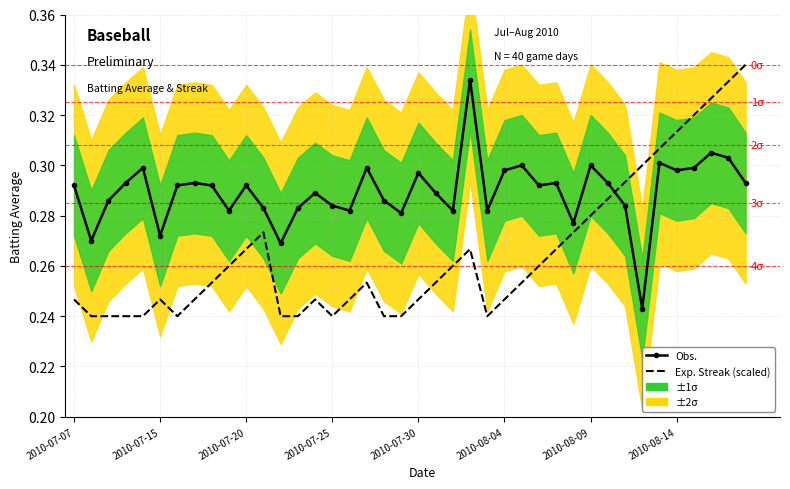

Count the Exp. Streak (scaled) values in the range 0 to 1.

40